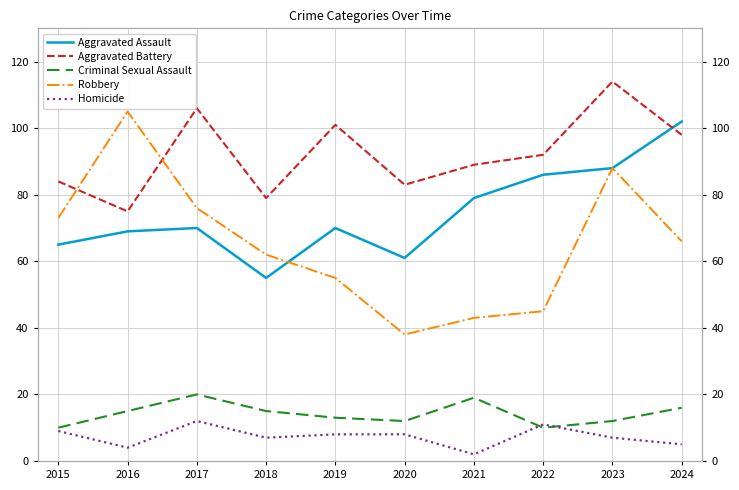

True or false: Criminal Sexual Assault has a value of 6 at 2017.

False